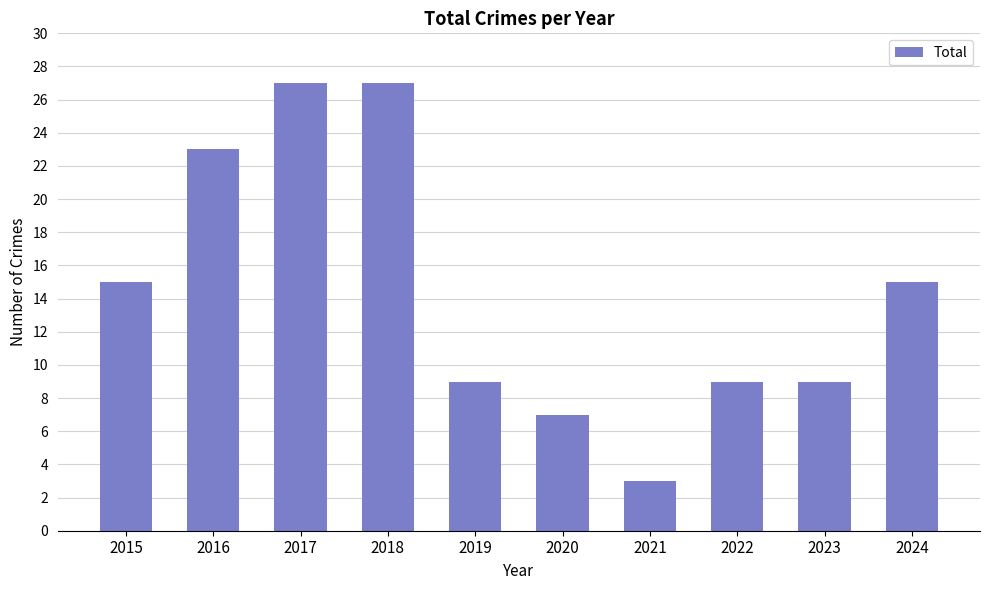

Between 2018 and 2024, which is larger?

2018